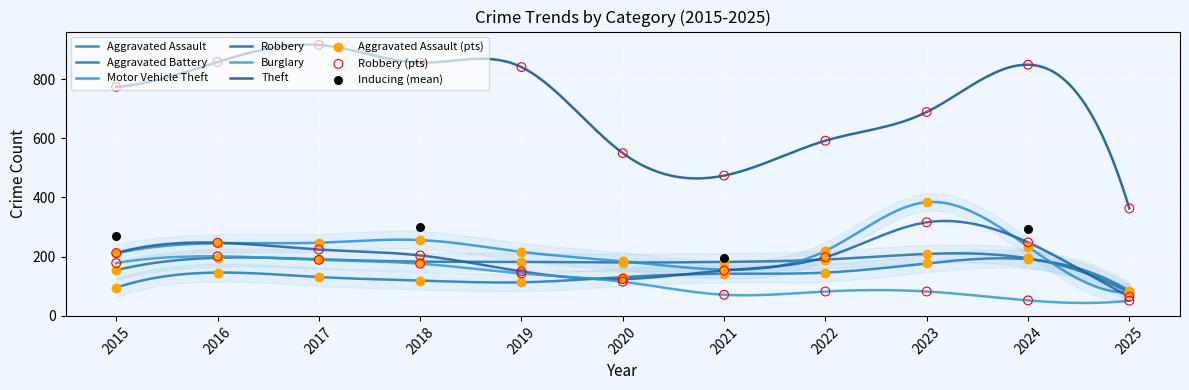

Which series has the largest total across all categories?

Theft